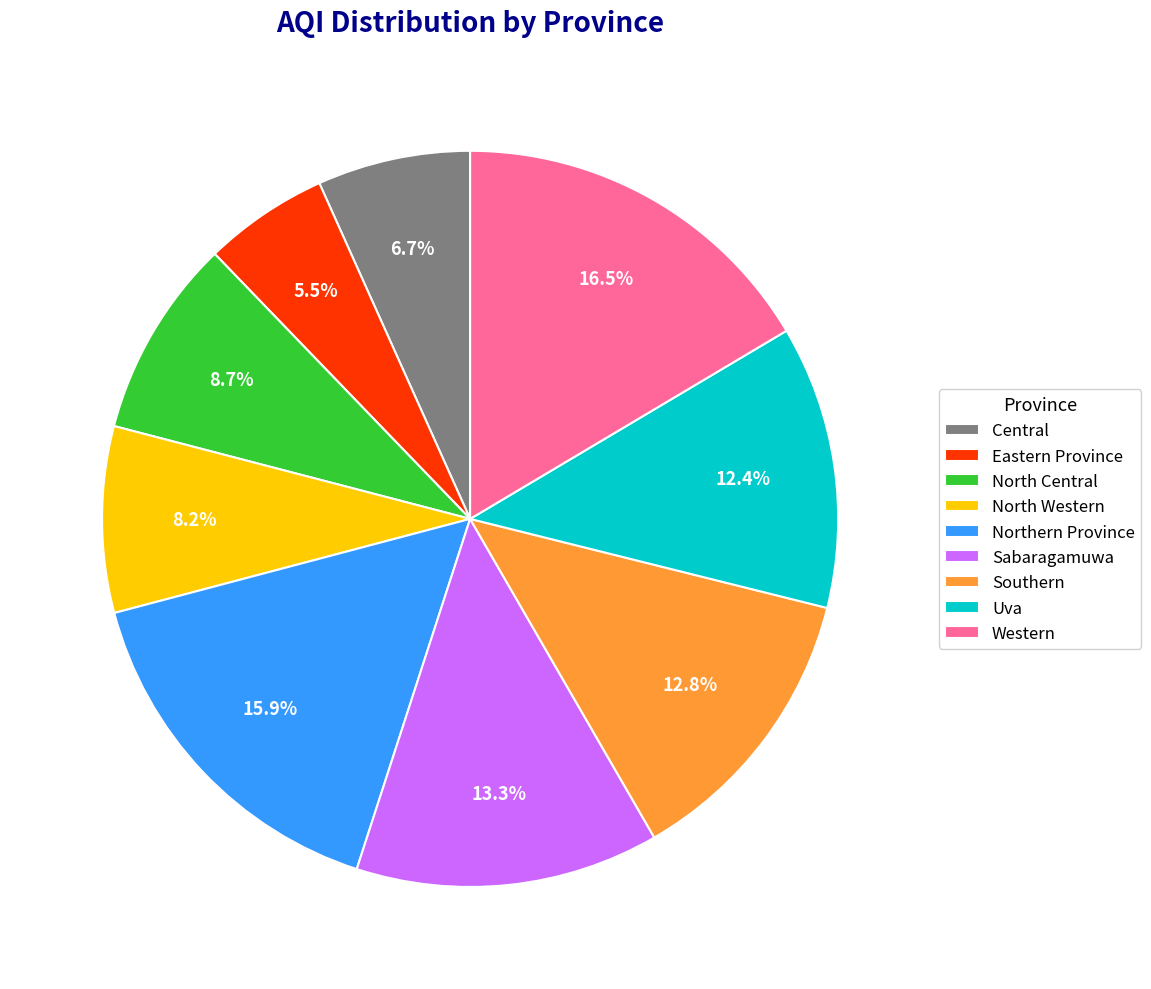

Which slice is the largest?

Western